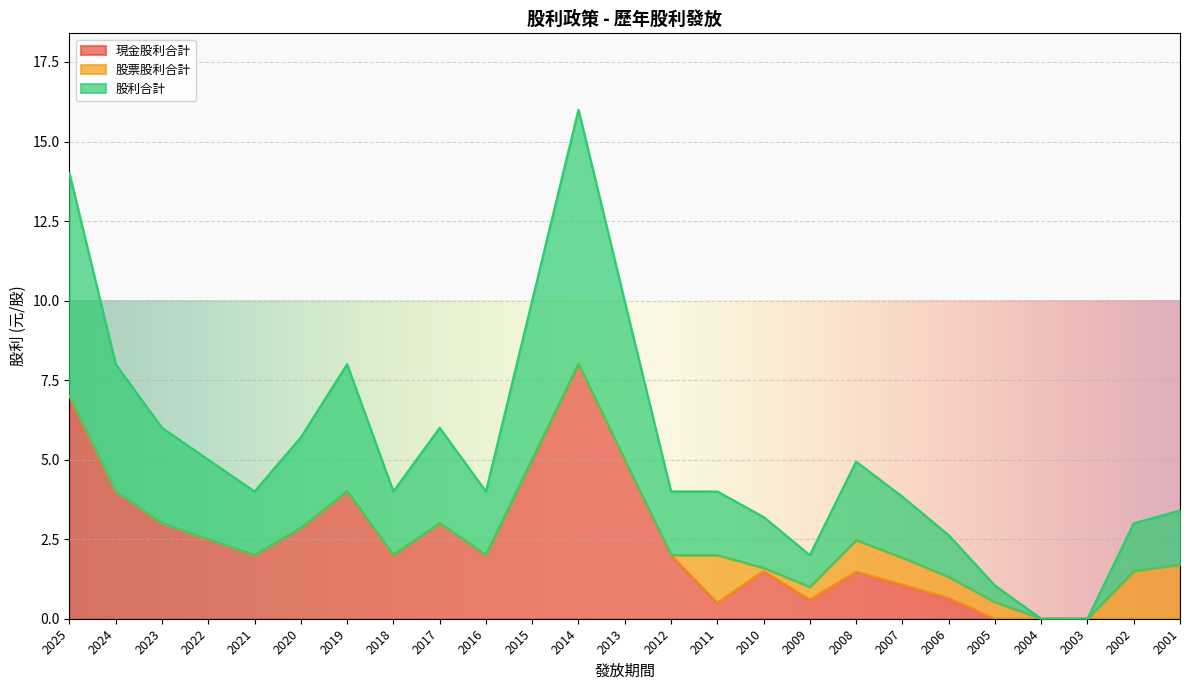

What is the total value across all series at 2017?

6.0